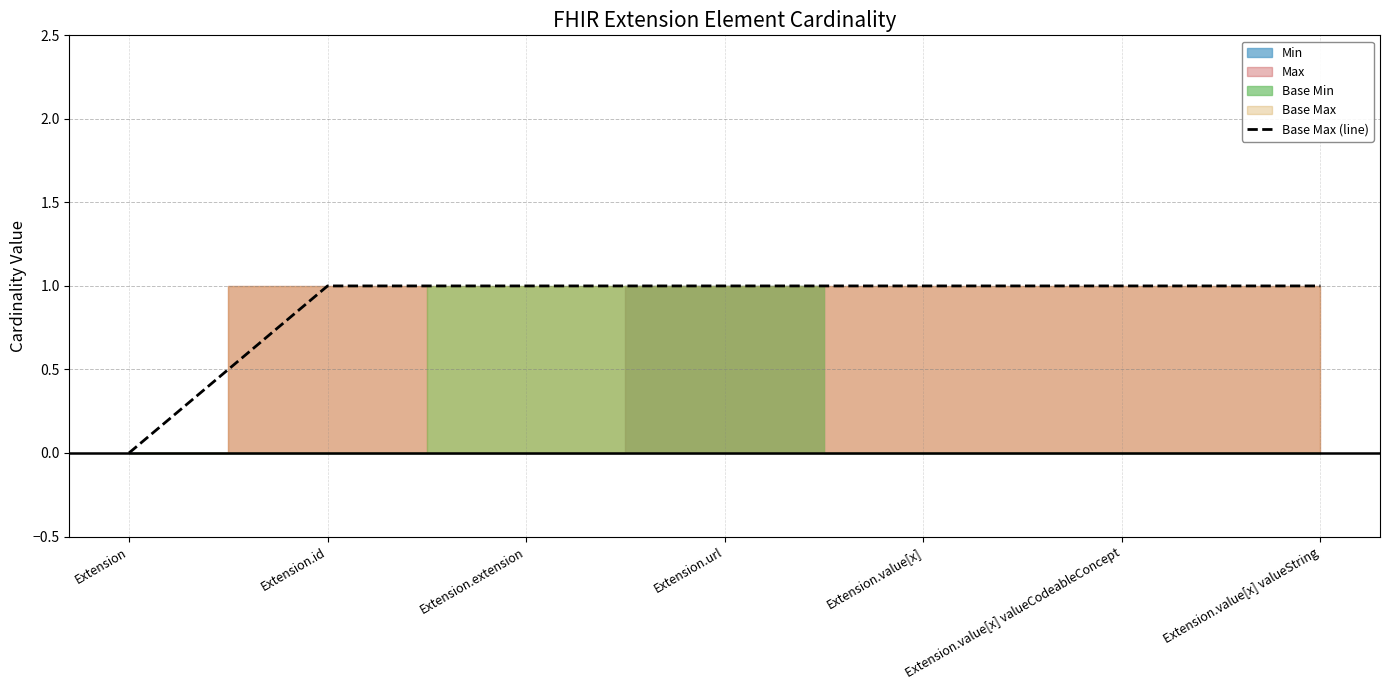

List the labels in order of value, smallest first.

Extension, Extension.id, Extension.extension, Extension.url, Extension.value[x], Extension.value[x] valueCodeableConcept, Extension.value[x] valueString